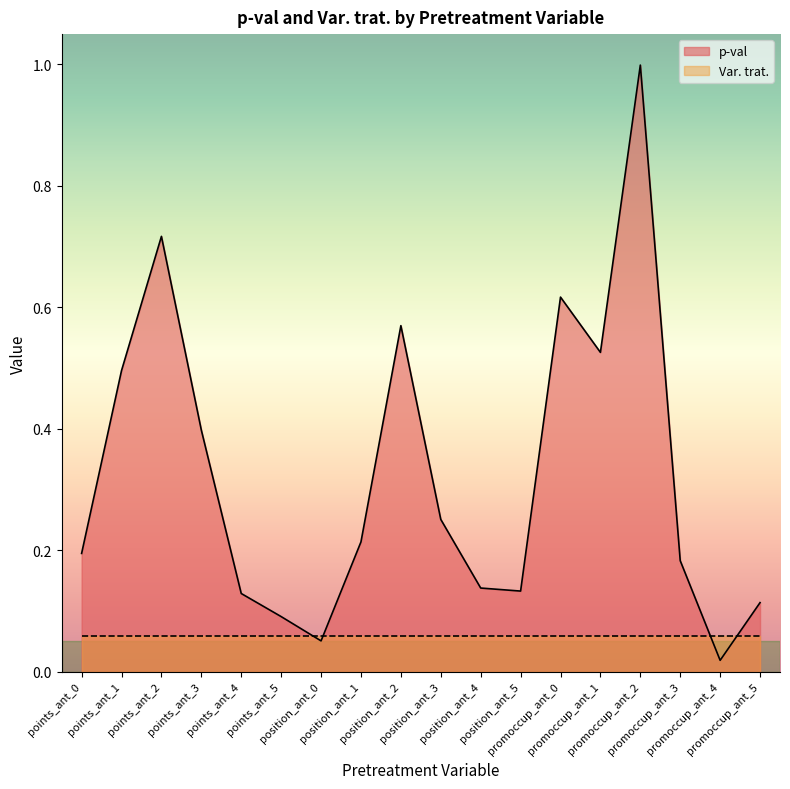

True or false: the data shows 0.2 at position_ant_1.

True